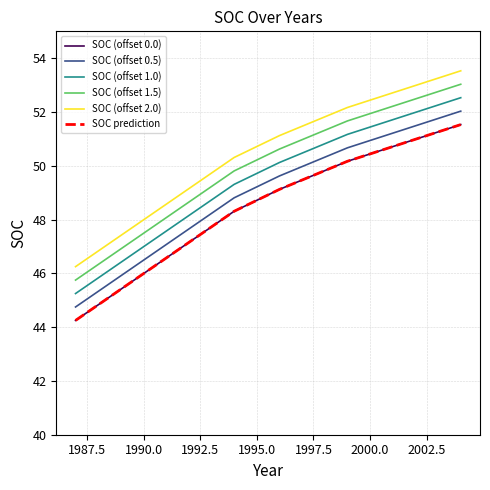

Does the chart have visible grid lines?

Yes